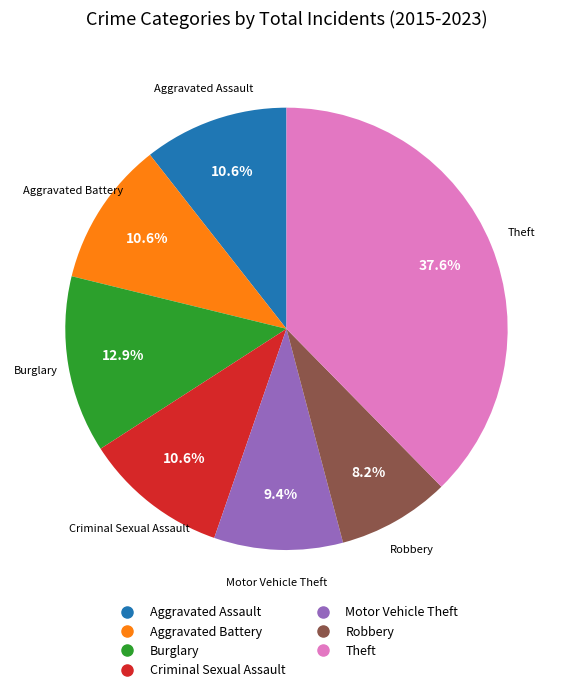

Is there a majority slice in this chart?

No